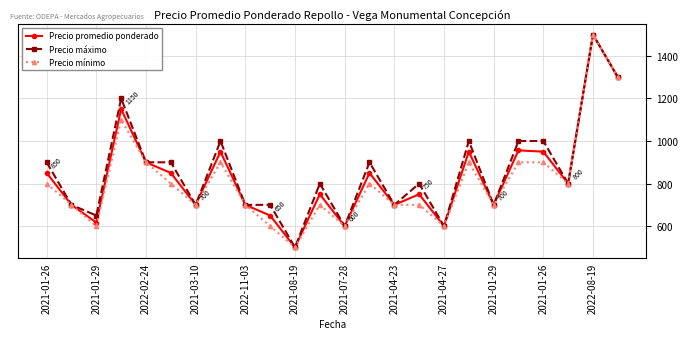

Does the chart display data point markers on the line(s)?

Yes